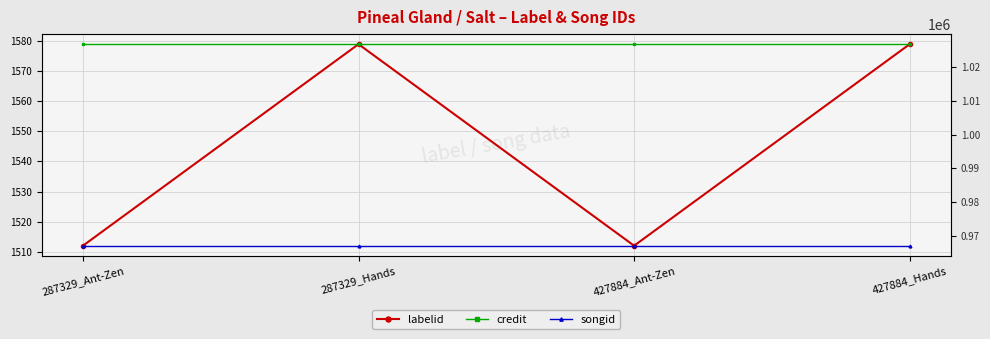

What is the value of the labelid point at the 4th from the left?

1579